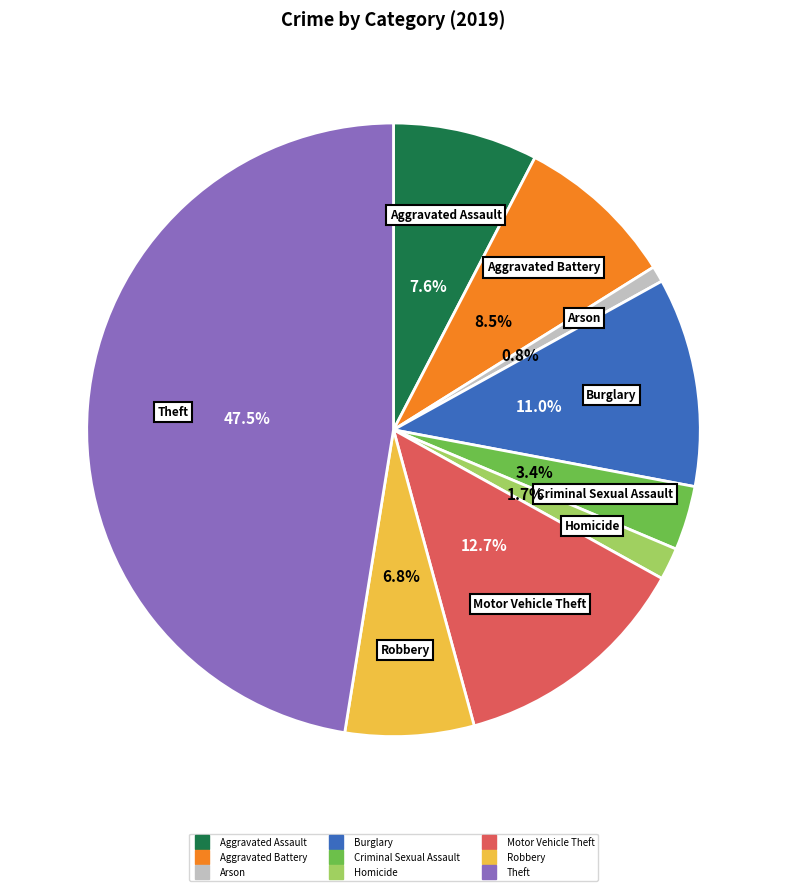

Is there a majority slice in this chart?

No